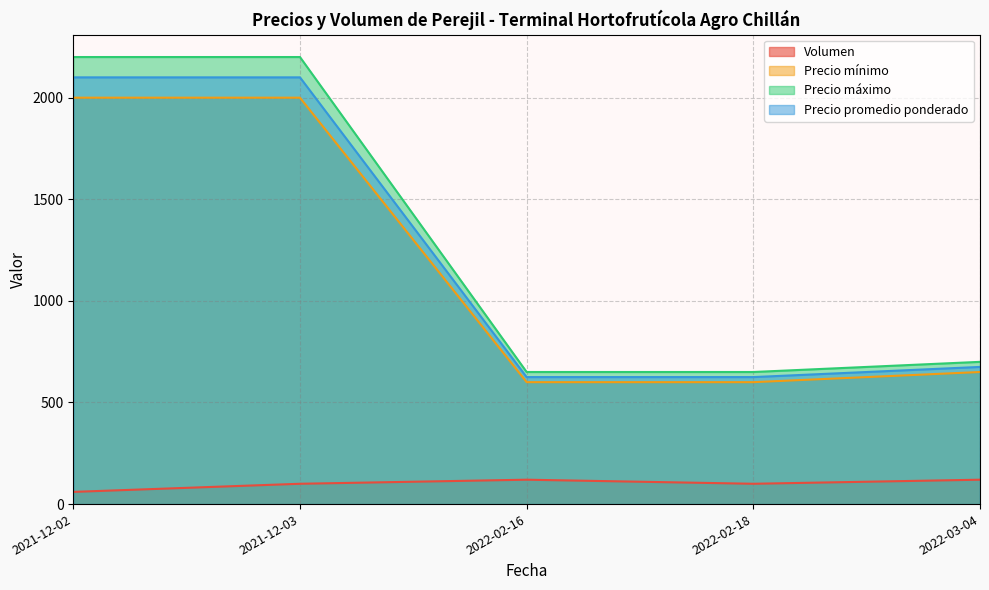

Which series has the largest total across all categories?

Precio máximo